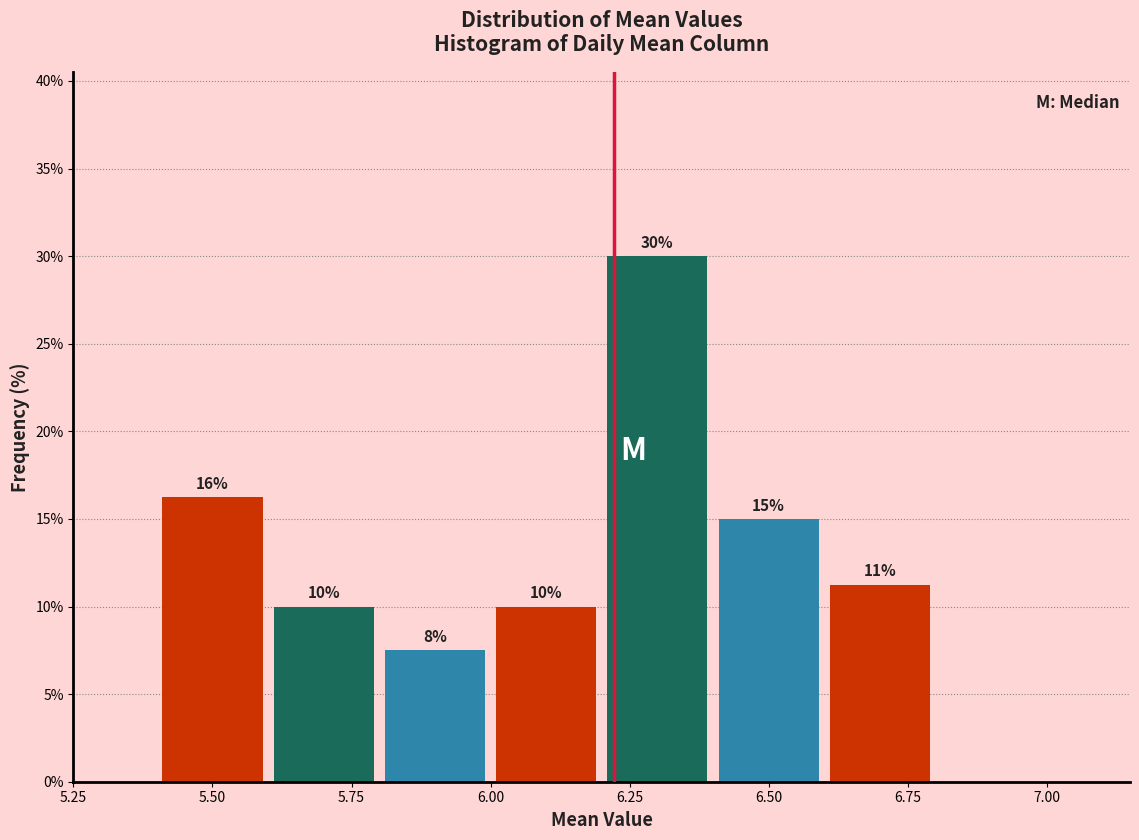

Over which range of the x-axis is the bar tallest?

6.2 to 6.4